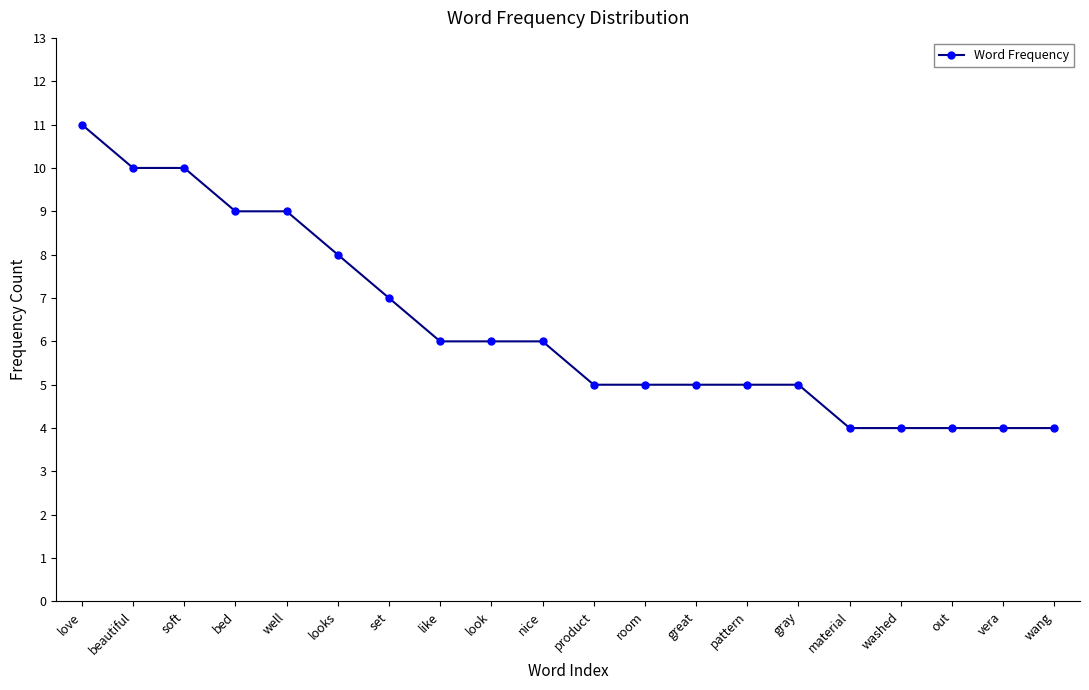

What is the value of the 18th point from the left?

4